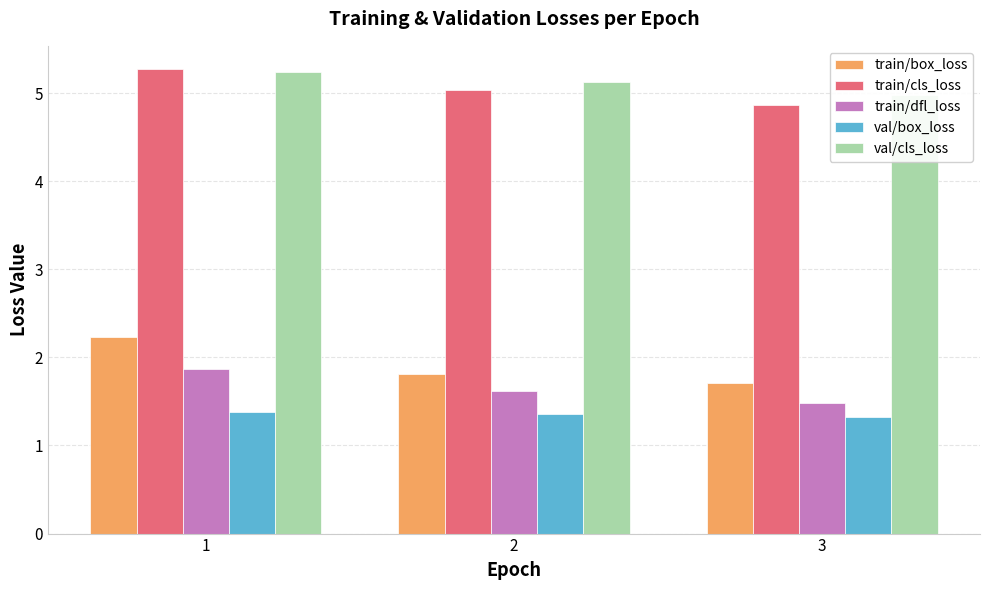

The val/cls_loss series shows 2.5 at 2. True or false?

False